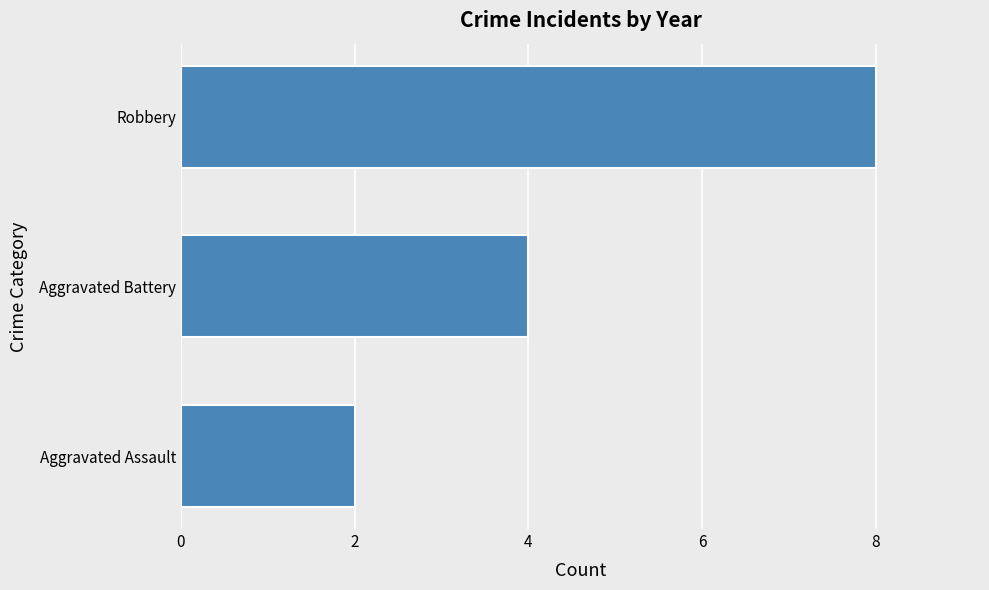

What is the change in value from Aggravated Assault to Robbery?

+6